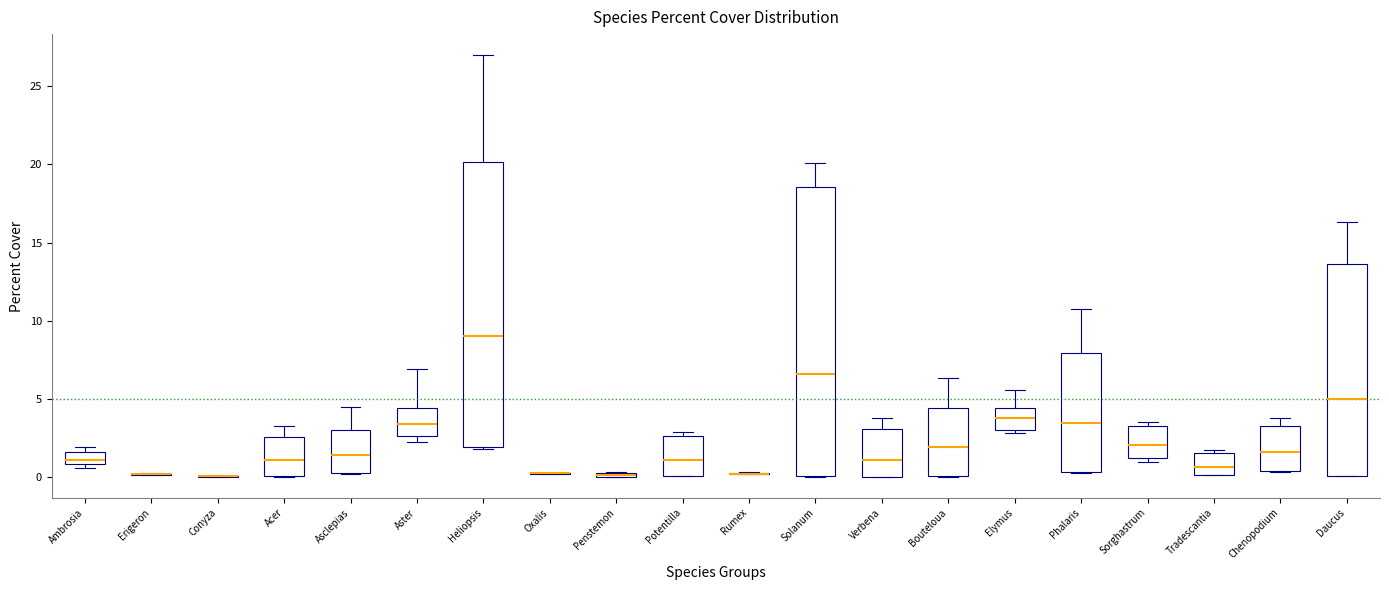

Where is the lower edge of the box for Tradescantia on the y-axis? The values are not printed on the chart, so give them approximately, as read against the axis.

0.0